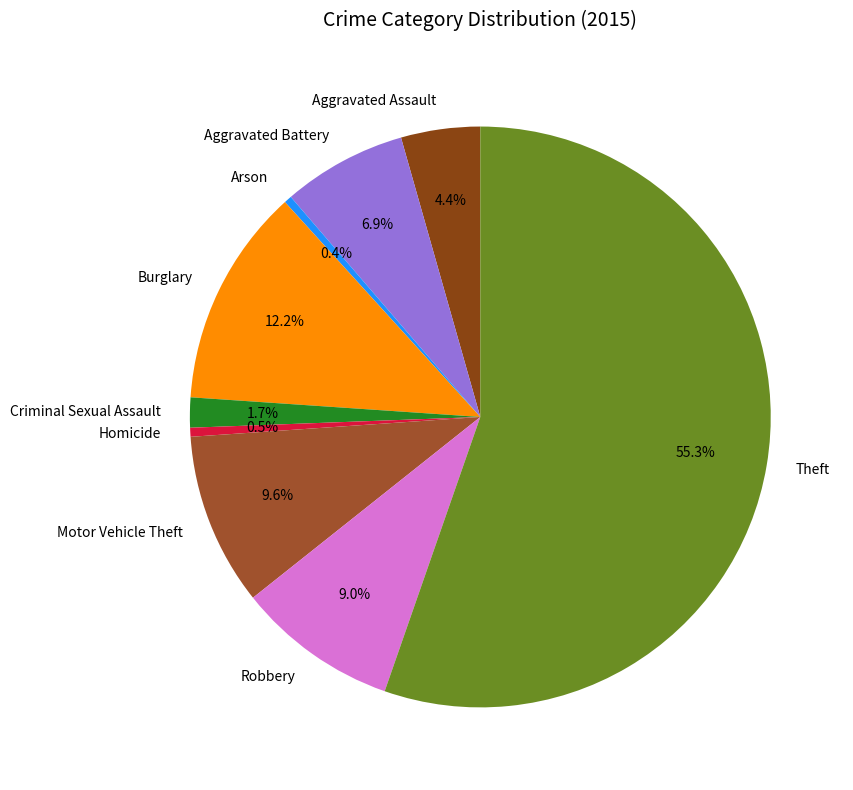

How many slices are in this pie chart?

9